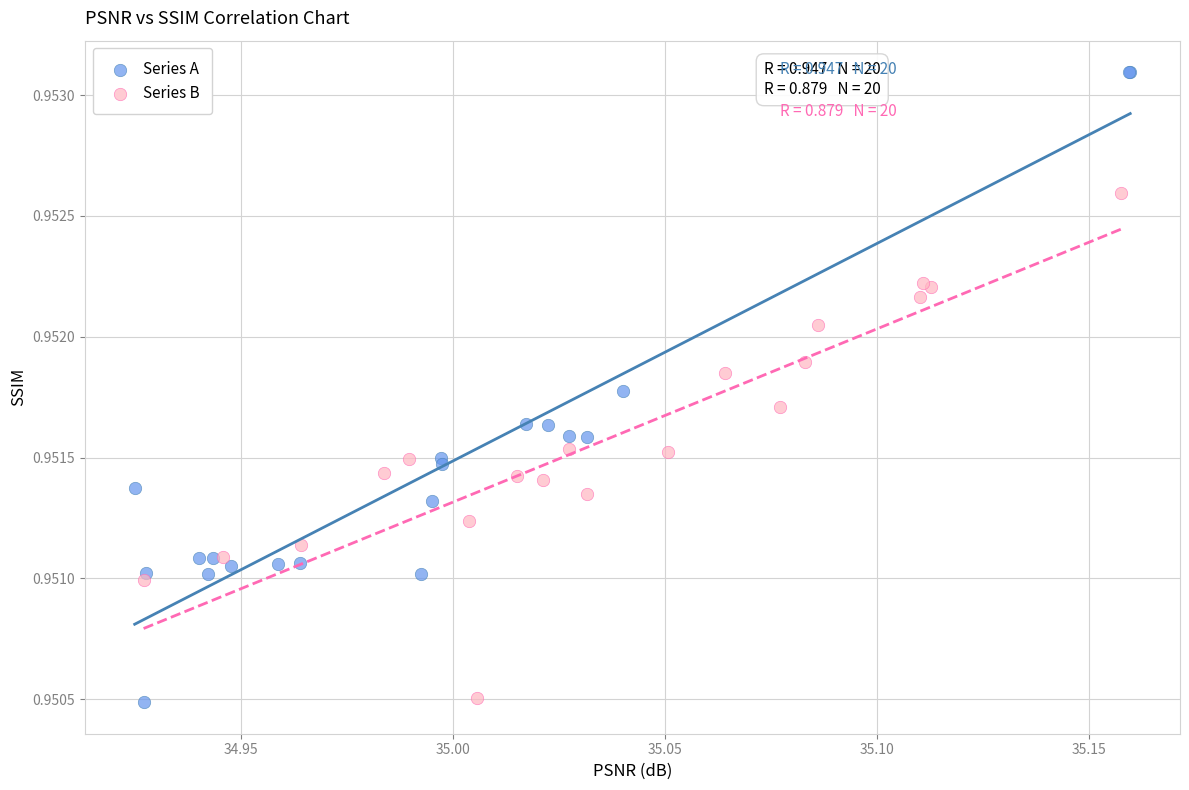

Which series reaches the maximum Y coordinate?

Series A